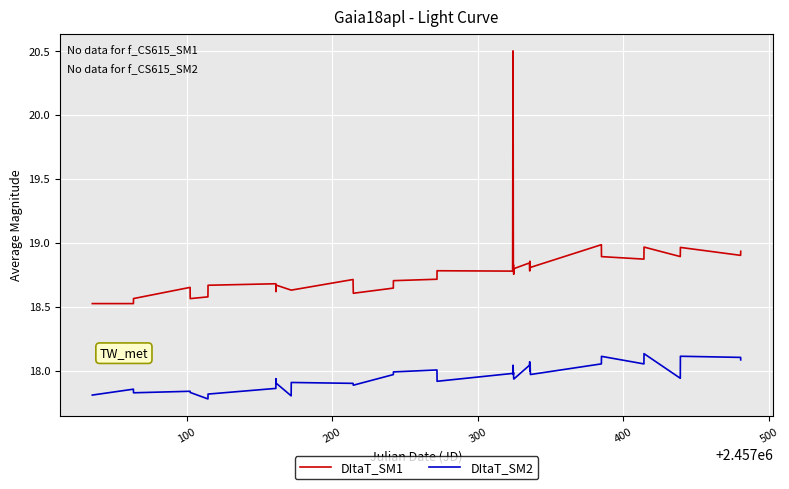

What is the minimum value for DItaT_SM1?

18.5